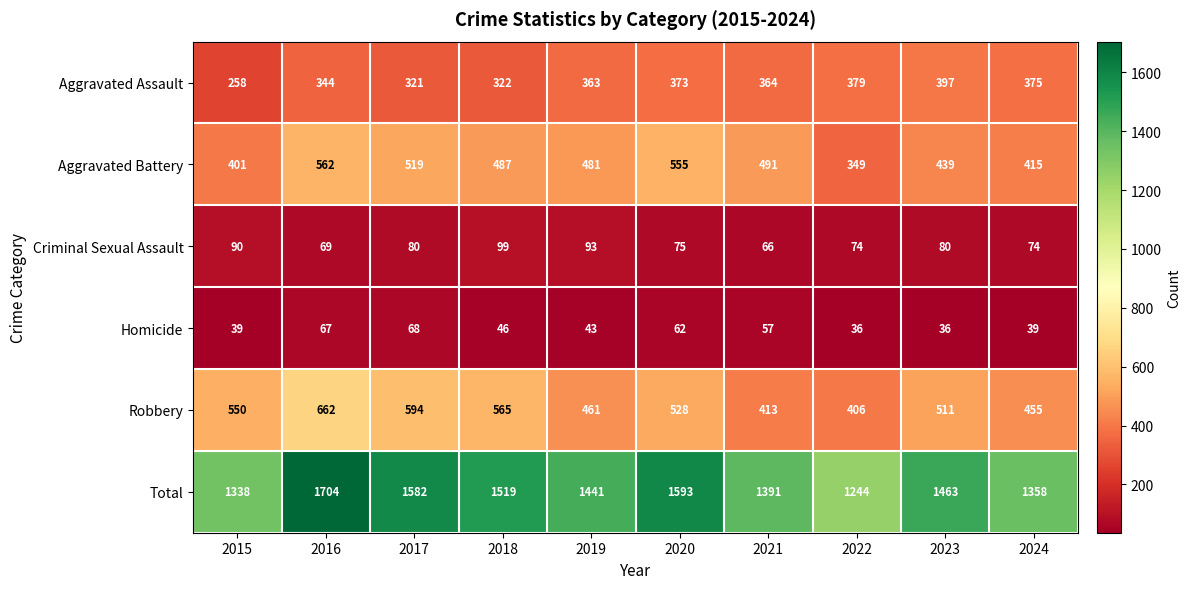

What is the difference between the Criminal Sexual Assault values at 2023 and 2024?

6